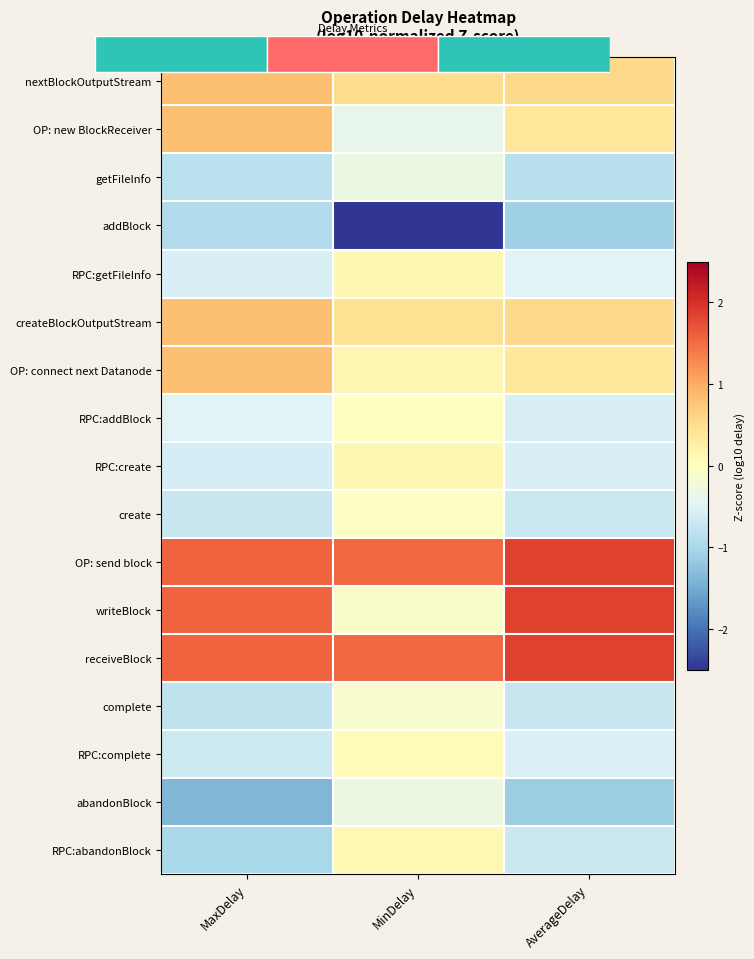

Is the value of addBlock at MaxDelay greater than the value of RPC:abandonBlock at MinDelay?

No